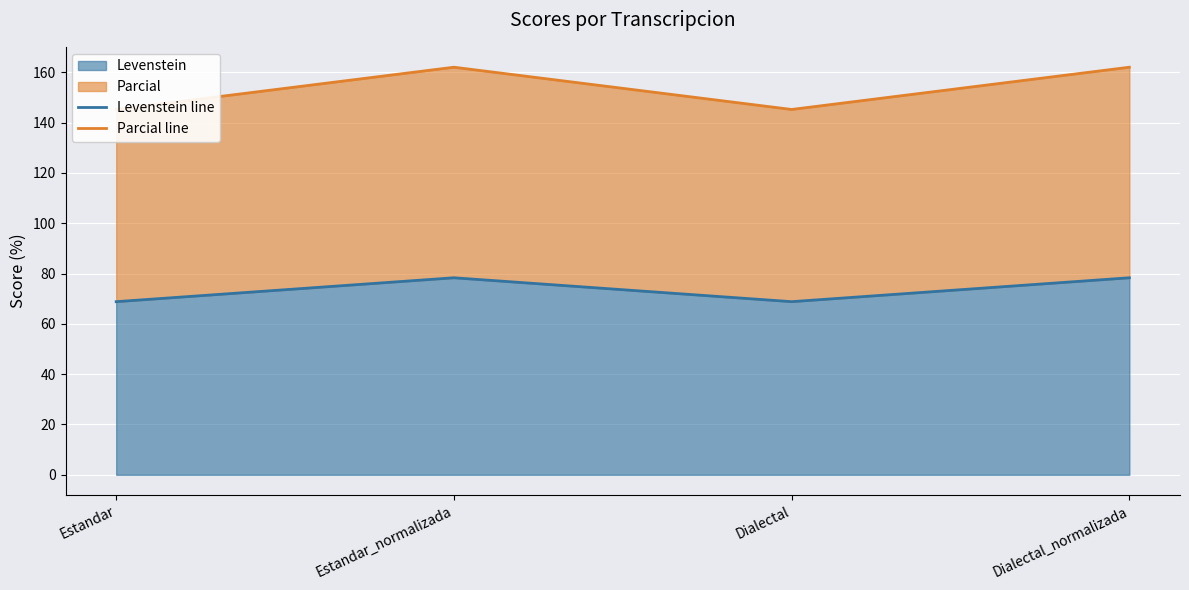

True or false: Levenstein line and Parcial line intersect in this chart.

False